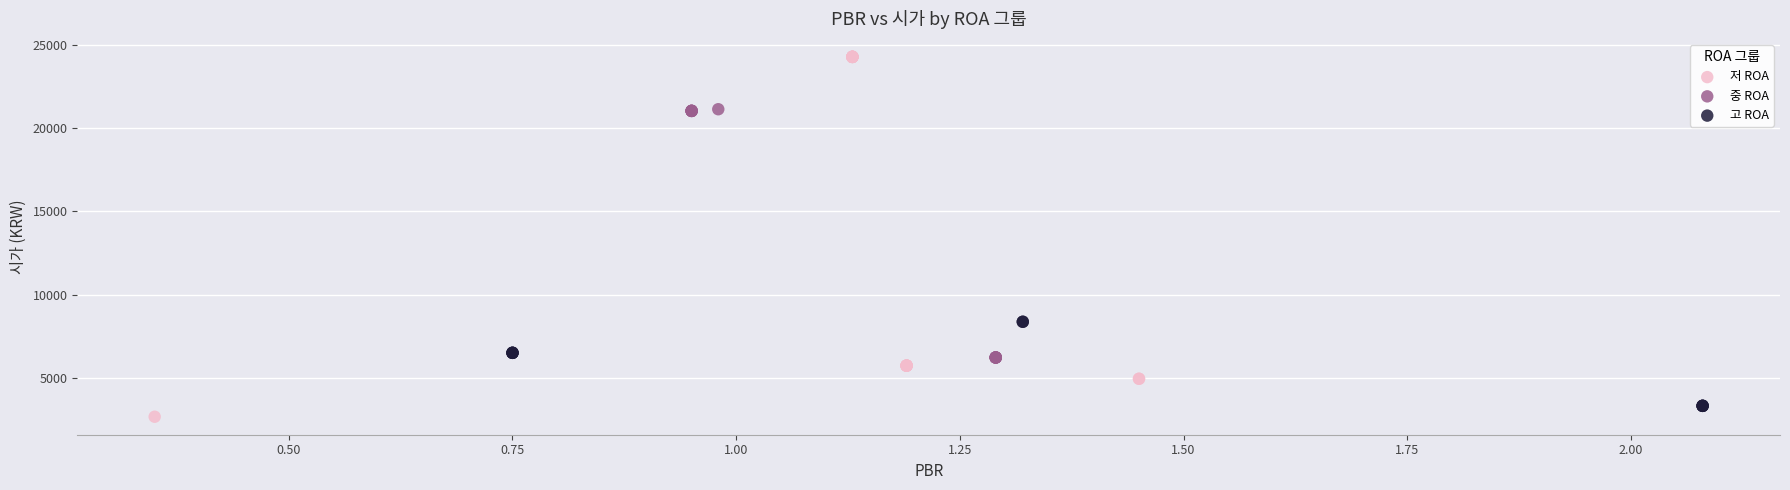

Which series has the largest Y range (max minus min)?

저 ROA